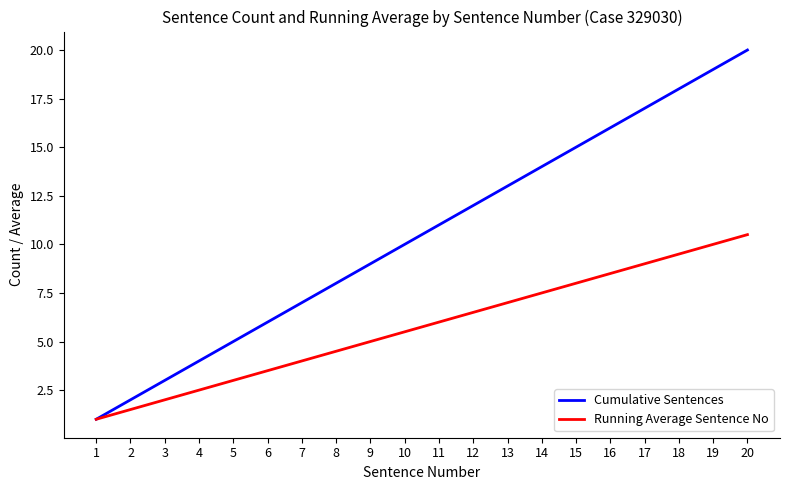

Which series has the largest range (max minus min)?

Cumulative Sentences